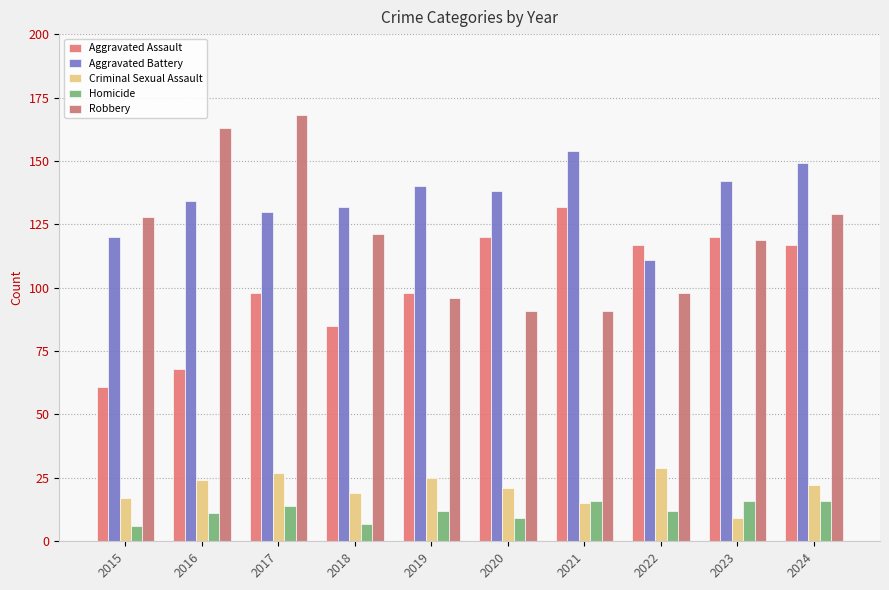

Is it true that Aggravated Battery equals 132 at 2018?

True